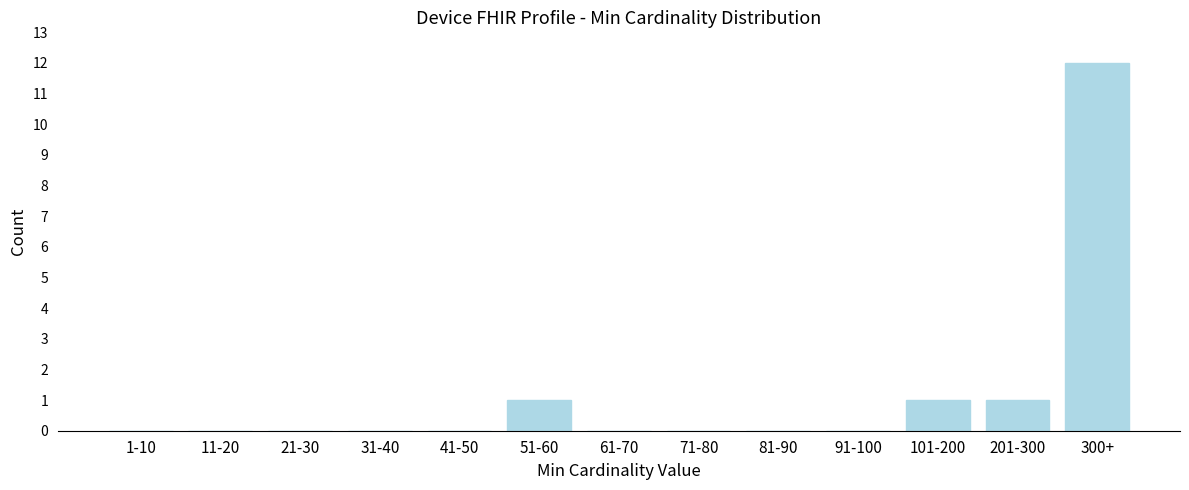

Reading left to right, what are all the values shown in this chart?

1-10=0	11-20=0	21-30=0	31-40=0	41-50=0	51-60=1	61-70=0	71-80=0	81-90=0	91-100=0	101-200=1	201-300=1	300+=12